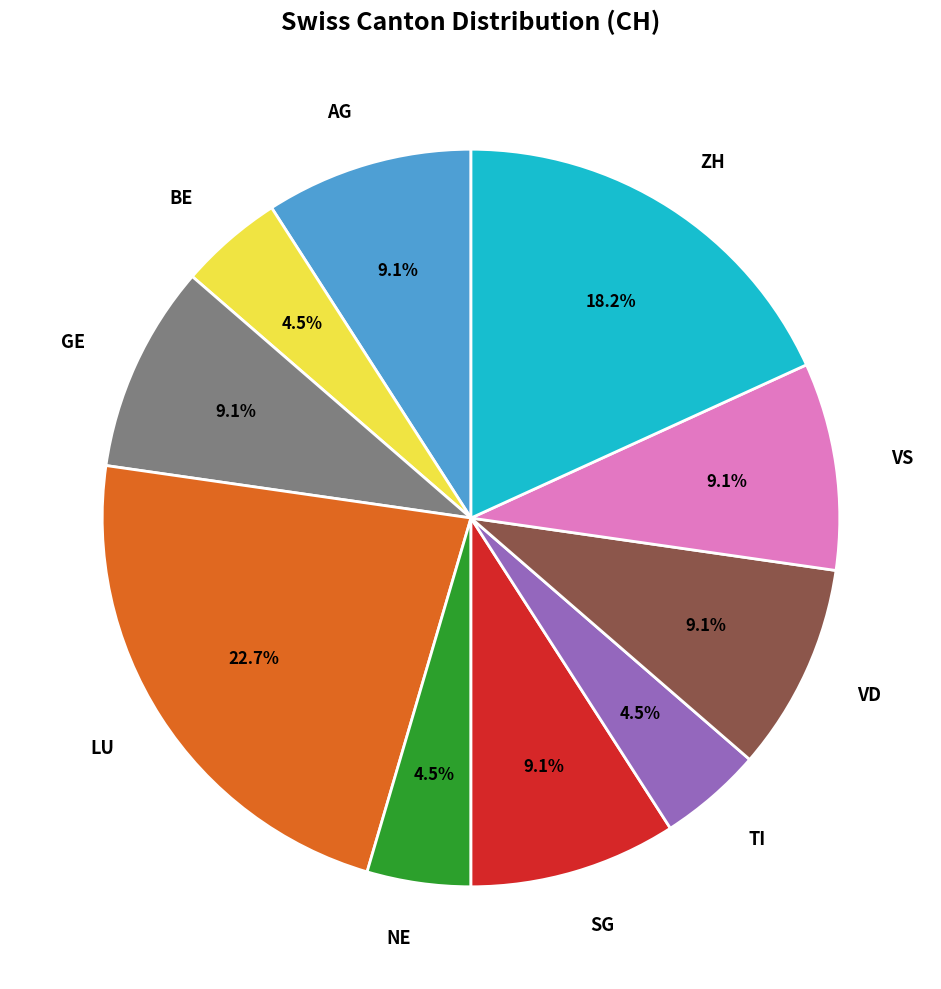

What is the ratio of the value at GE to the value at SG?

1.0